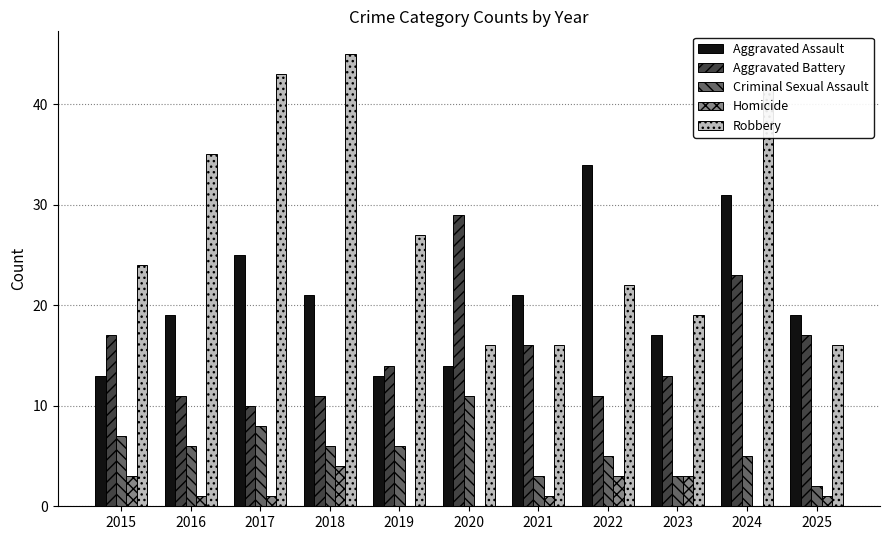

Read the Robbery value at 2019.

27